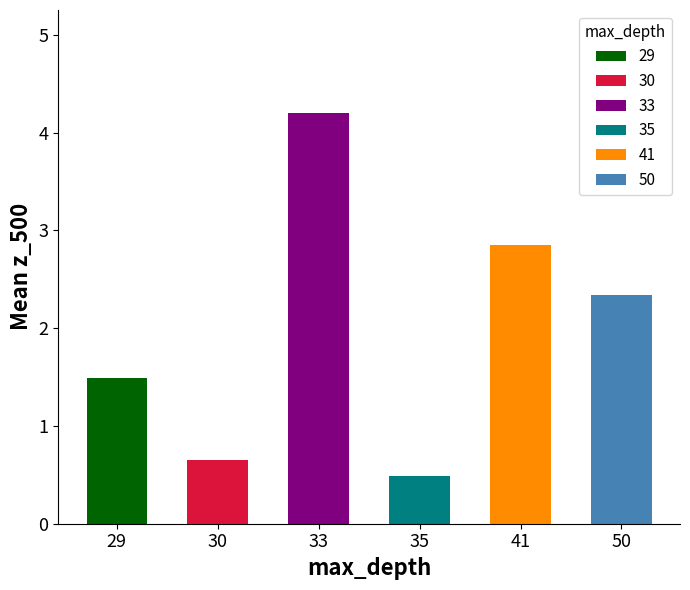

Is it true that the value at 30 is 0.2?

False